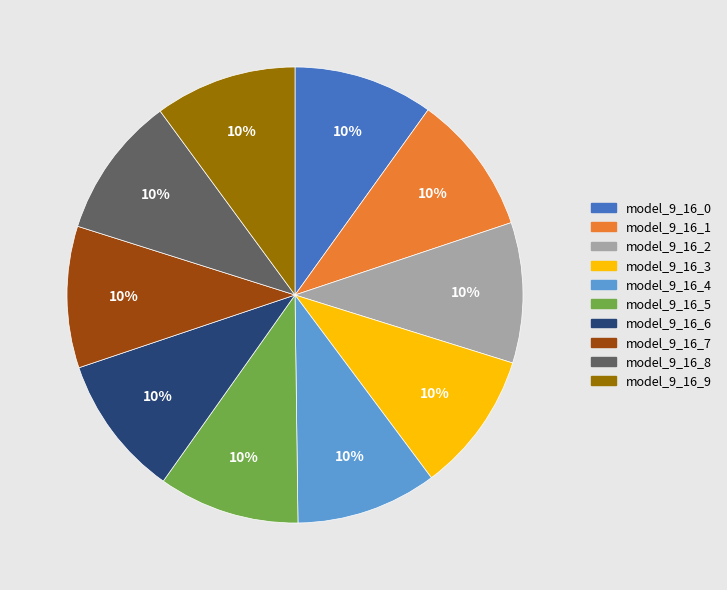

Combined, do model_9_16_3 and model_9_16_9 account for over 50%?

No